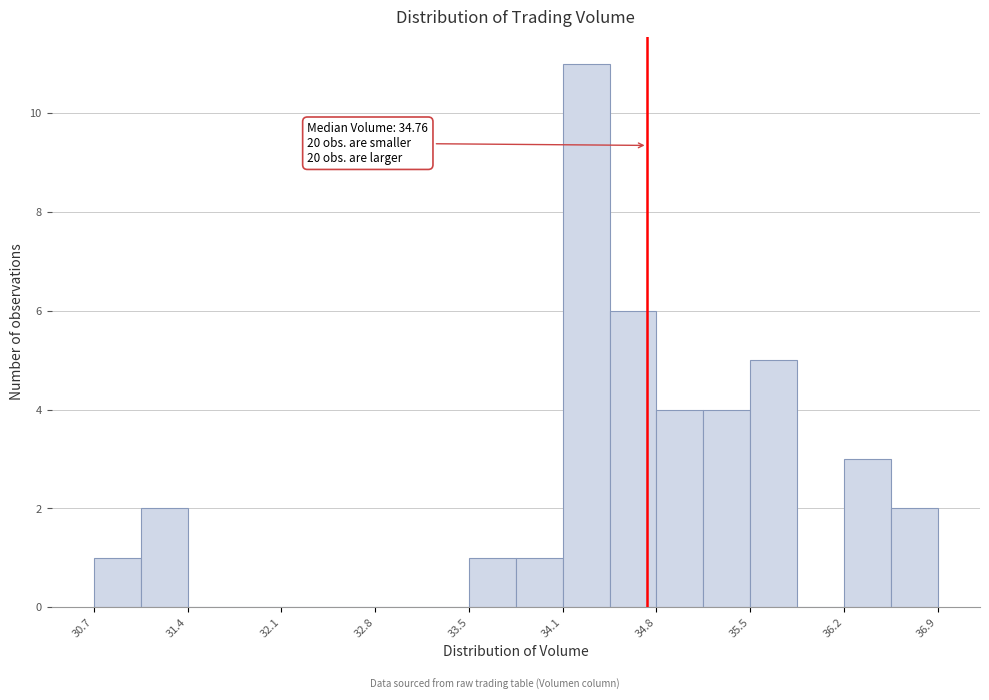

Around what value on the x-axis is the tallest bar? Give the approximate position of its centre, as read against the axis.

34.3